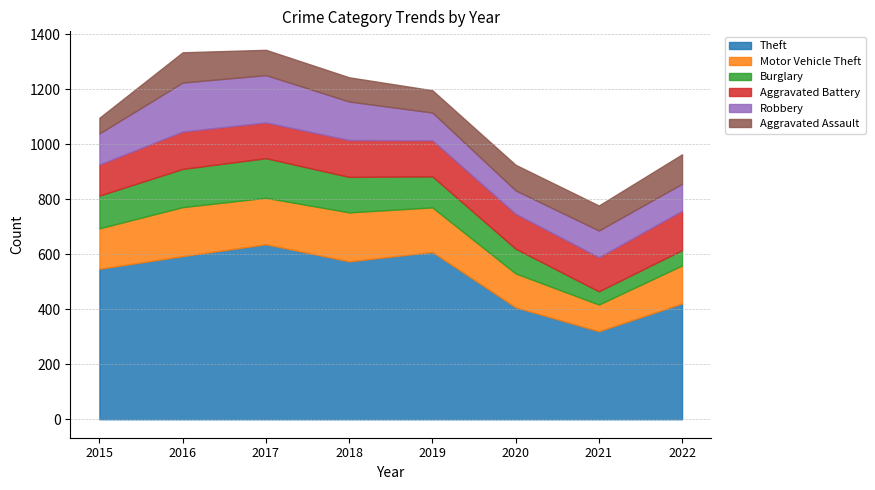

Which series has the widest spread of values?

Theft